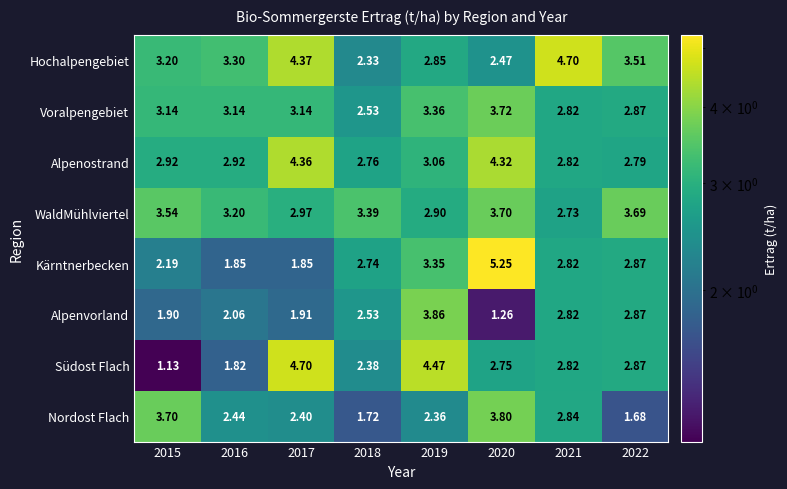

Which series has the largest range (max minus min)?

Südost Flach